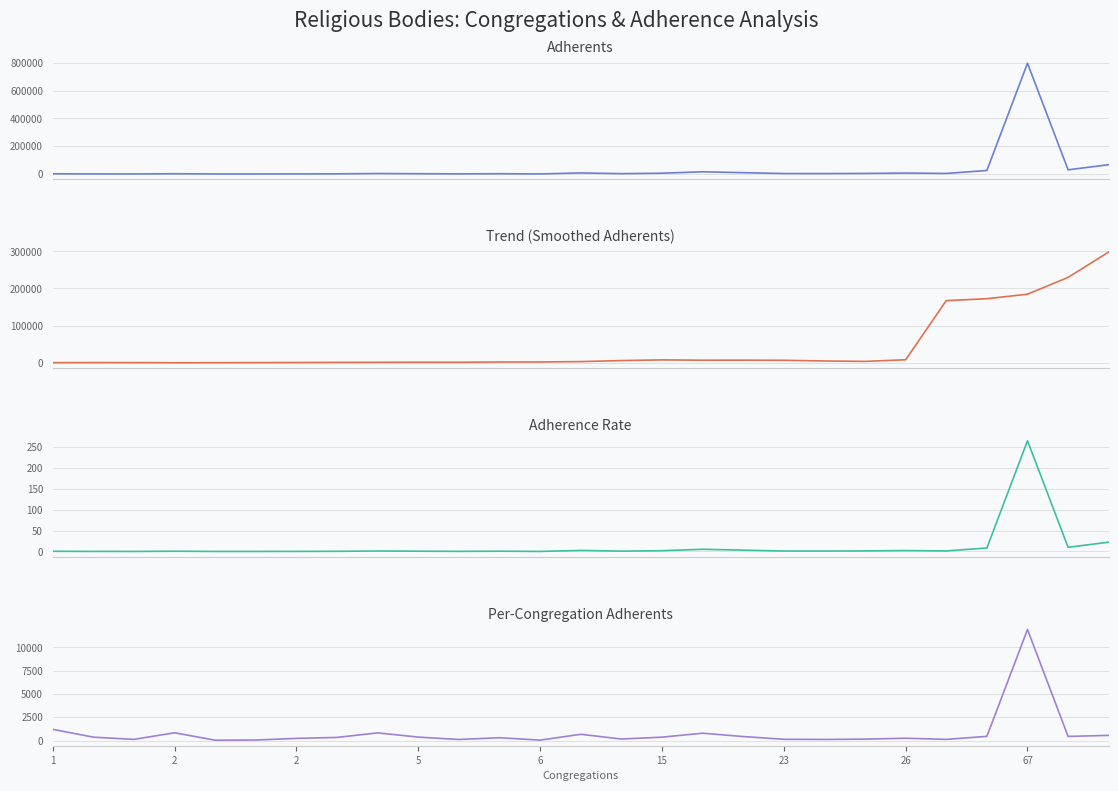

Rank the series by their maximum value, from lowest to highest.

Adherence Rate, Per-Congregation, Trend, Adherents